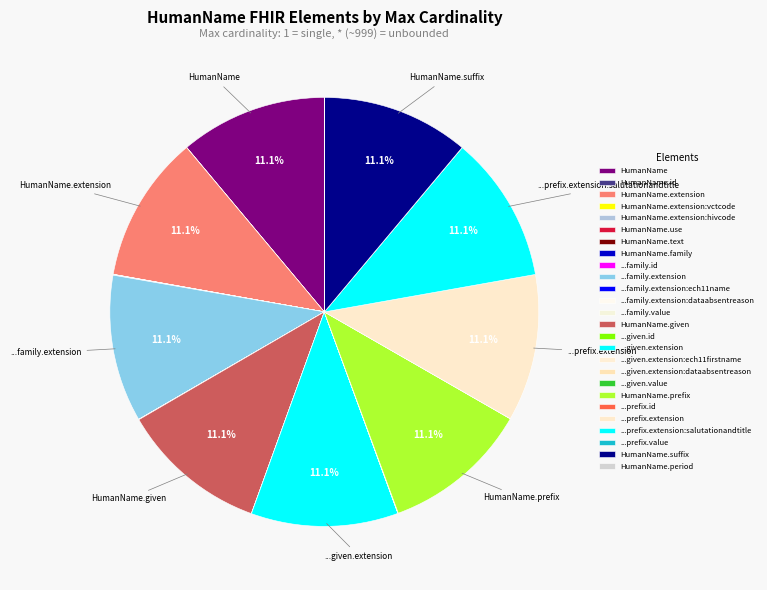

What is the ratio of the value at HumanName.prefix to the value at HumanName.text?

999.0